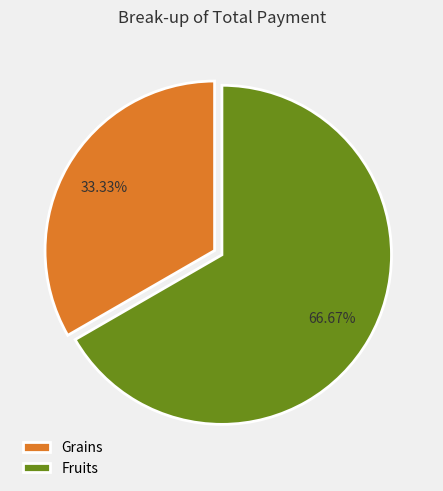

Which category accounts for the majority?

Fruits